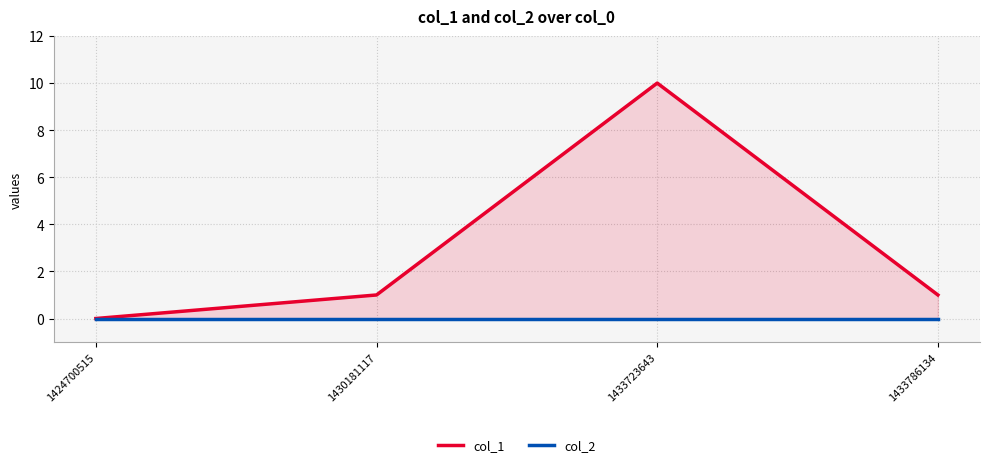

True or false: col_1 and col_2 intersect in this chart.

False